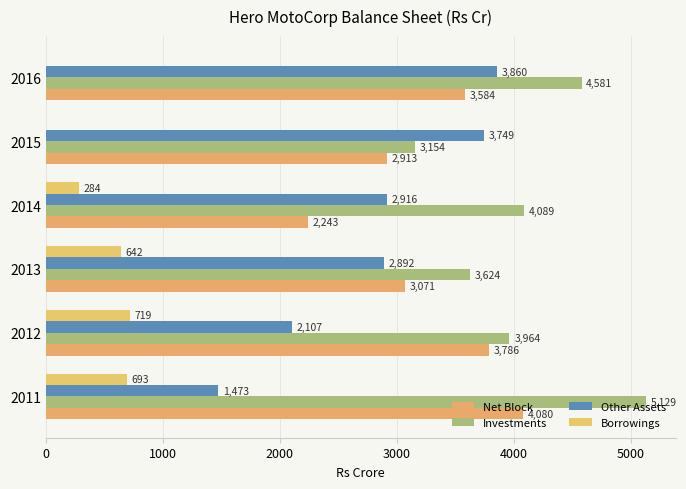

What is the difference between the maximum and minimum values in the Net Block series?

1837.0